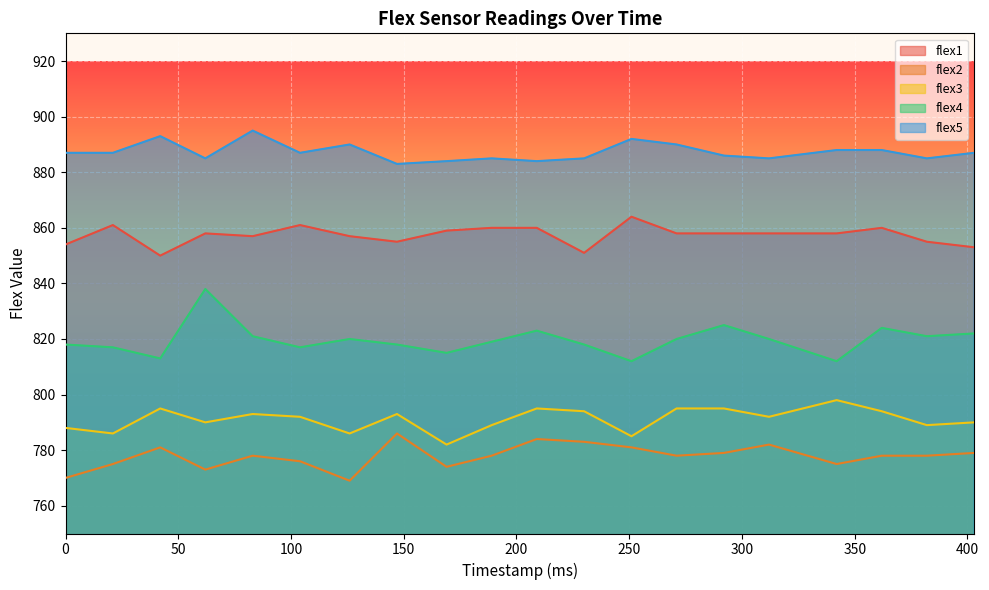

Does the chart display data point markers on the line(s)?

No